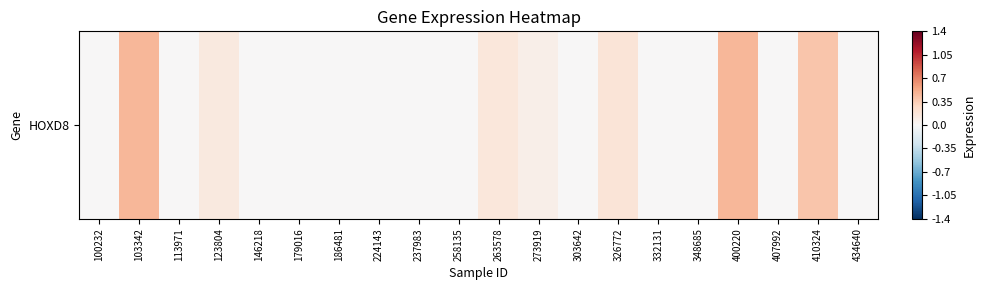

The chart shows a value of 0.0 at 434640. True or false?

True